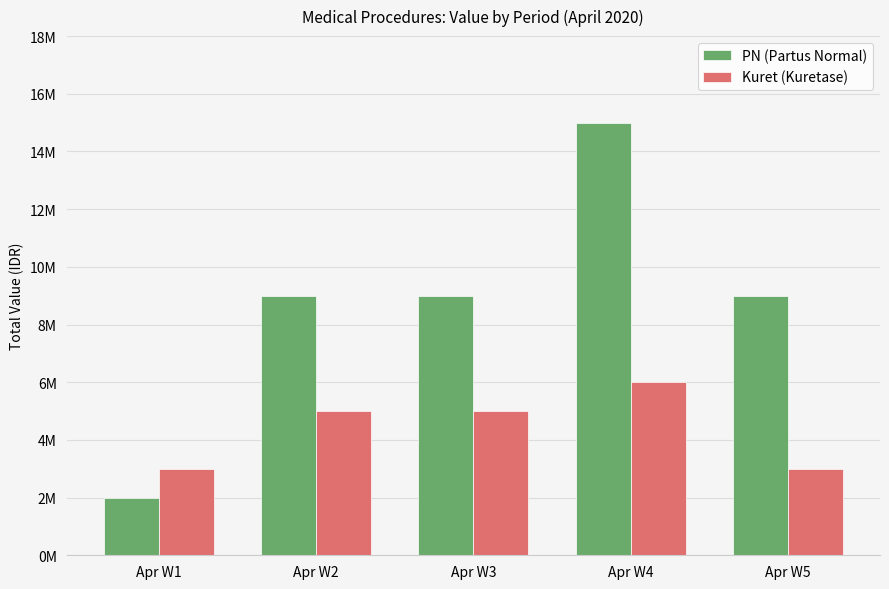

Where is PN (Partus Normal) nearest to the value 8500000?

Apr W2